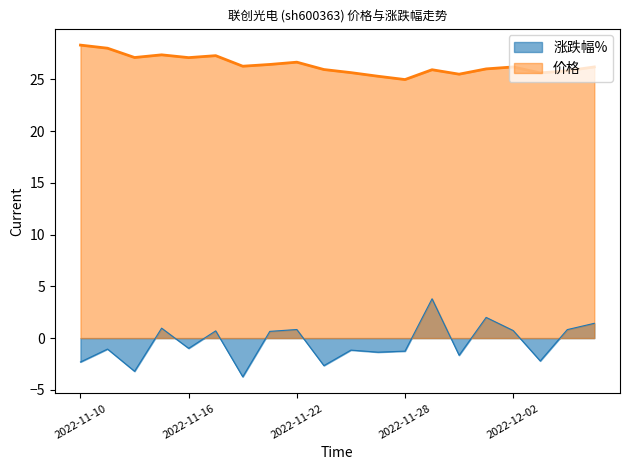

How many lines are shown in the chart?

2